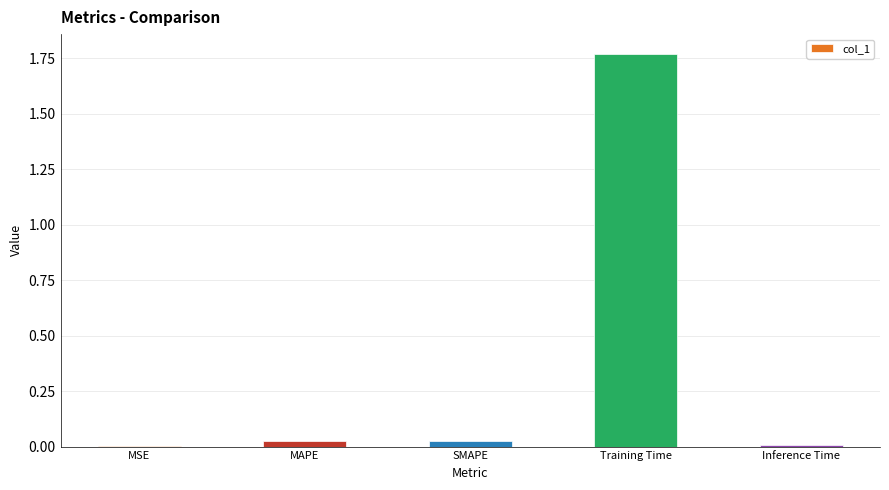

The value at Training Time is 2.5. True or false?

False